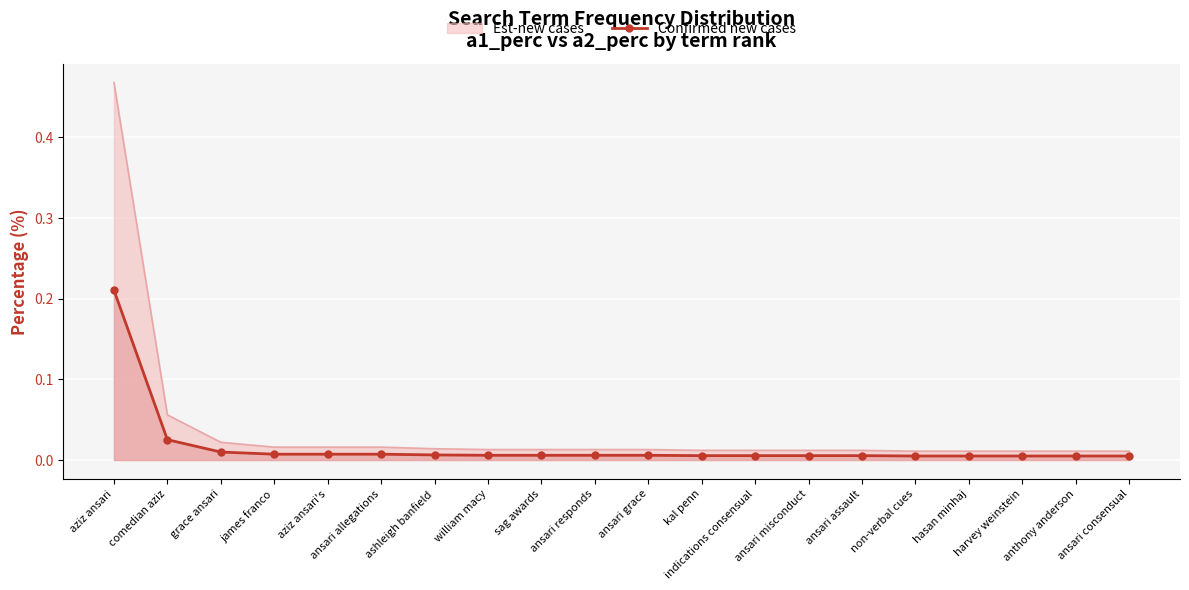

Which has a higher value, harvey weinstein or ansari assault?

ansari assault